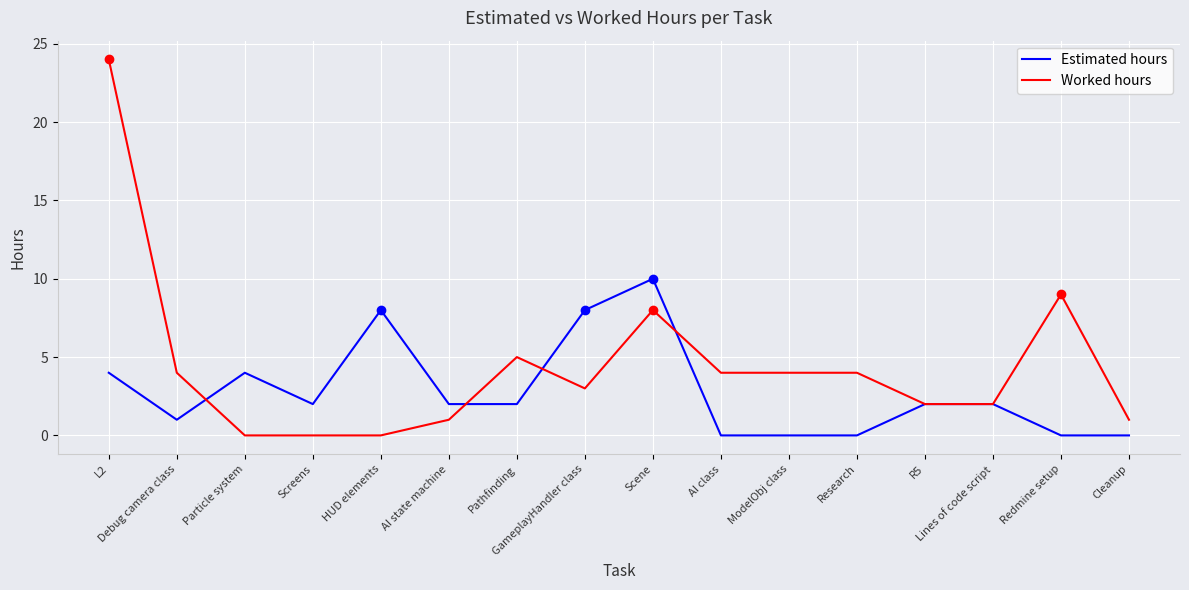

At GameplayHandler class, list the series in order from smallest to largest.

Worked hours, Estimated hours